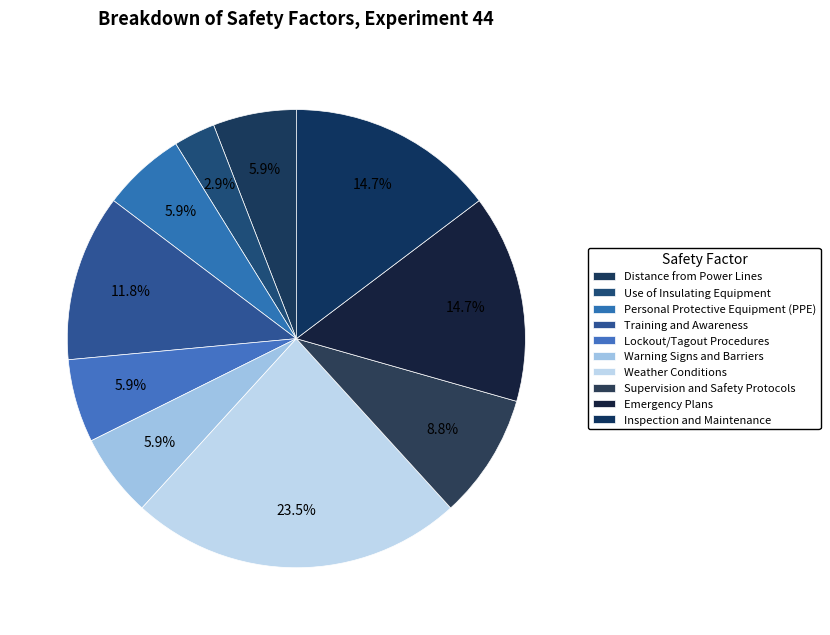

Rank the categories by value from lowest to highest.

Use of Insulating Equipment, Distance from Power Lines, Personal Protective Equipment (PPE), Lockout/Tagout Procedures, Warning Signs and Barriers, Supervision and Safety Protocols, Training and Awareness, Emergency Plans, Inspection and Maintenance, Weather Conditions